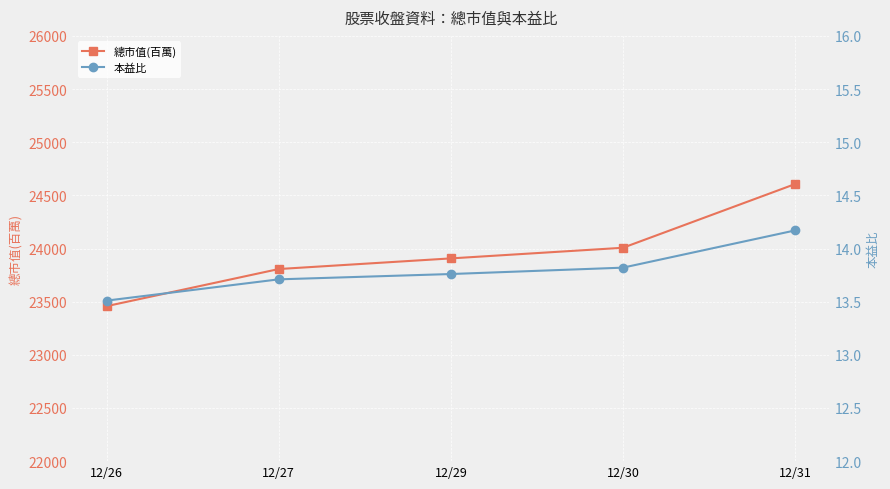

At which category is the sum across all series the highest?

12/31